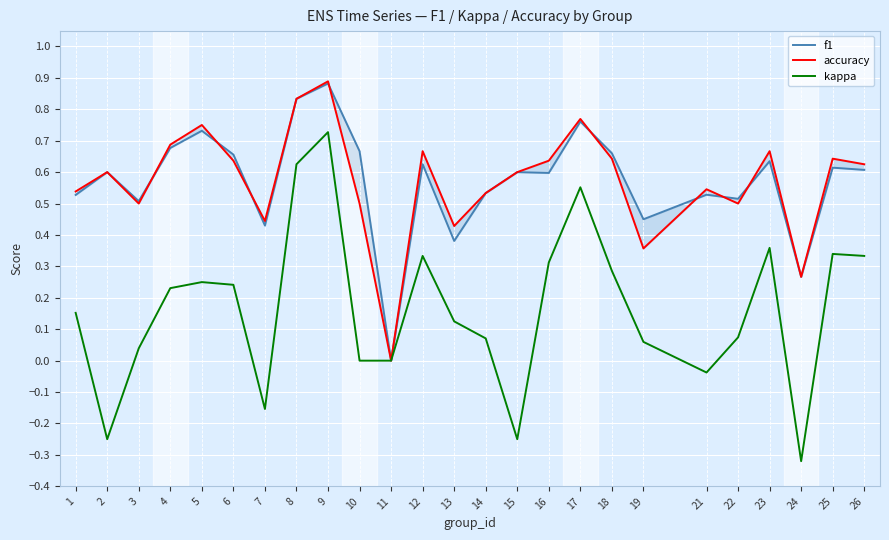

At how many categories does at least one series exceed 0?

24